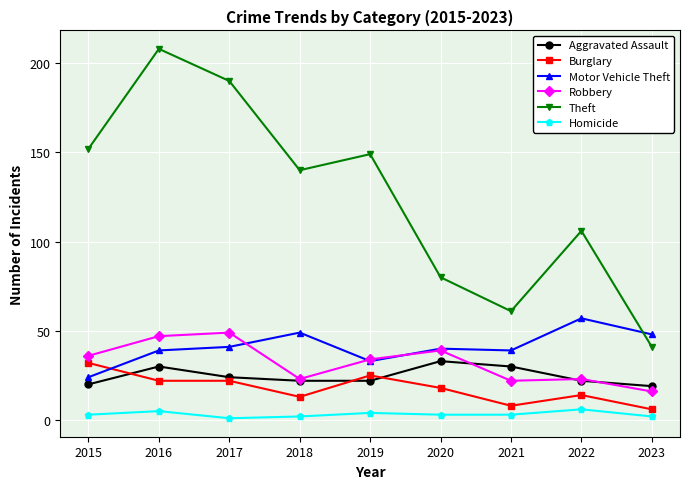

What is the highest value of the Homicide series?

6